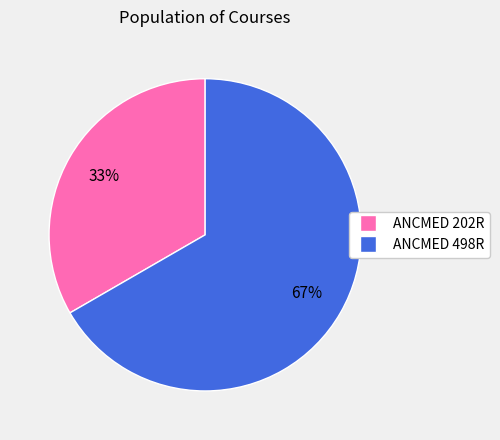

How many slices are in this pie chart?

2